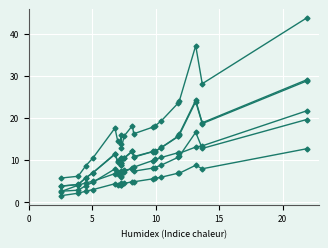

Count the number of data series in this chart.

6